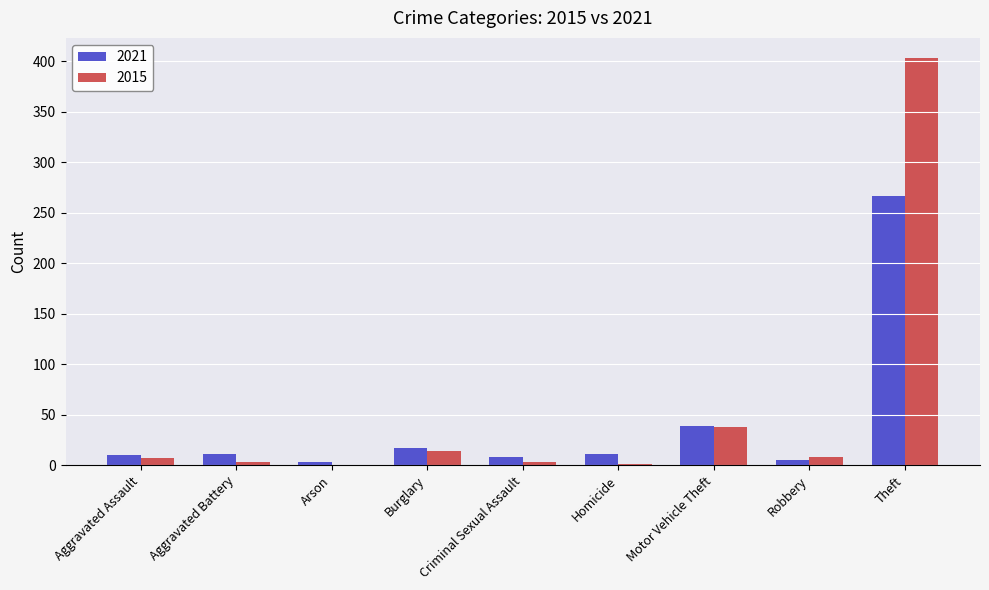

At which category is the sum across all series the highest?

Theft